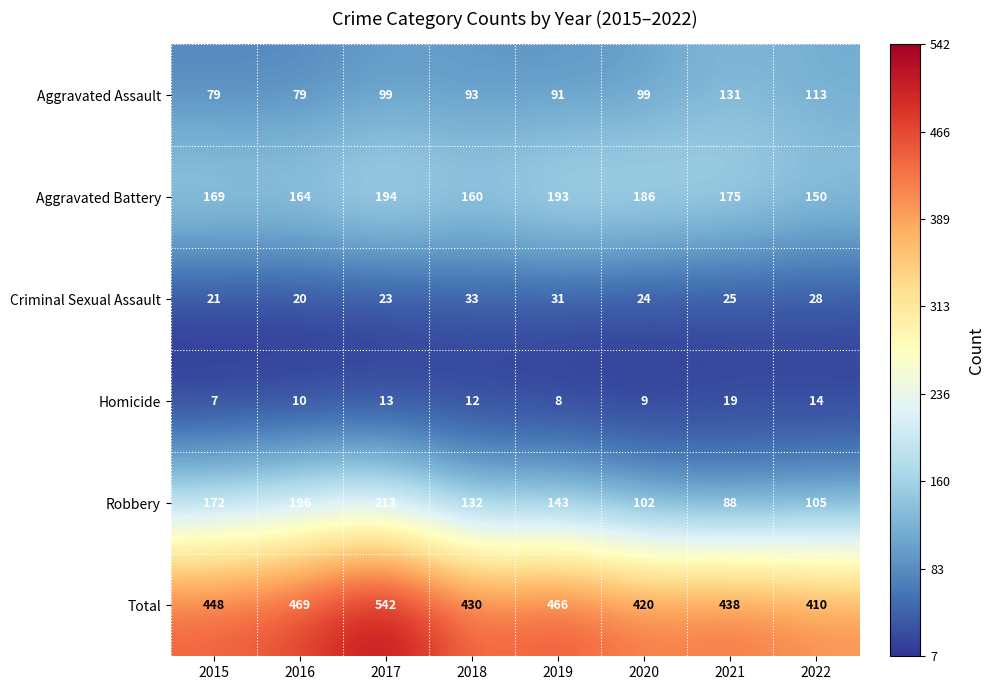

Which category has the lowest value in the Total series?

2022